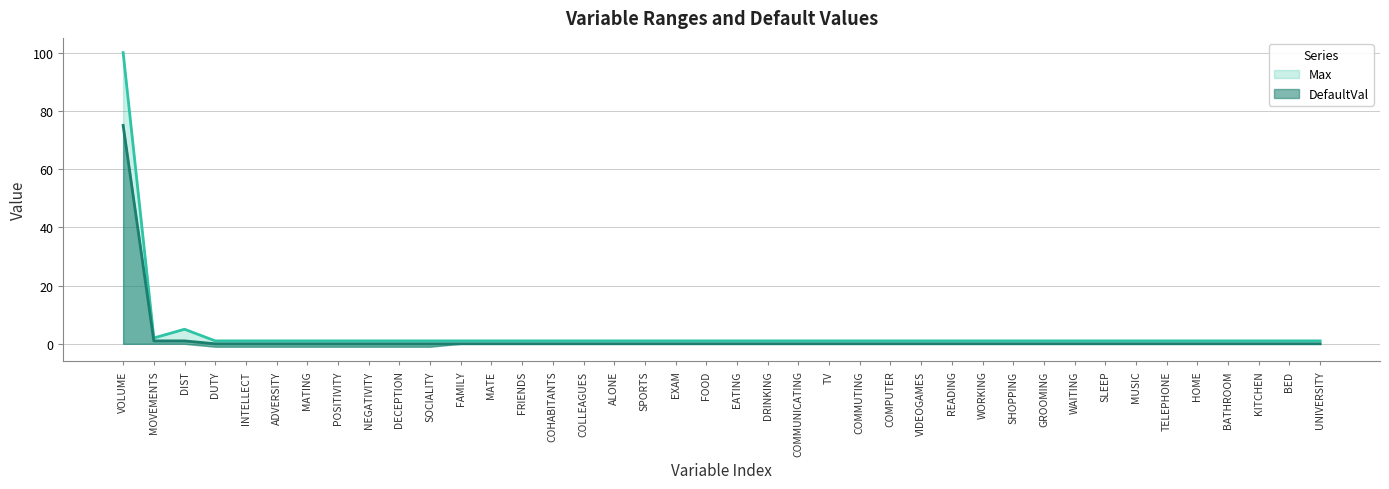

How many data points in Max are above 1?

3